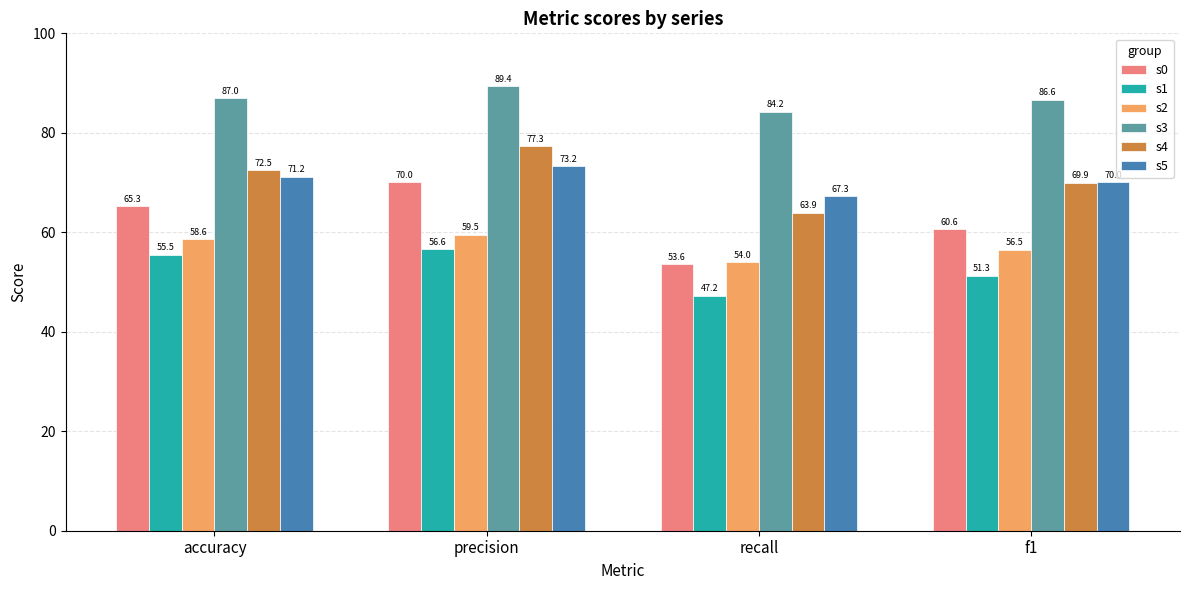

How many groups of bars are there?

4